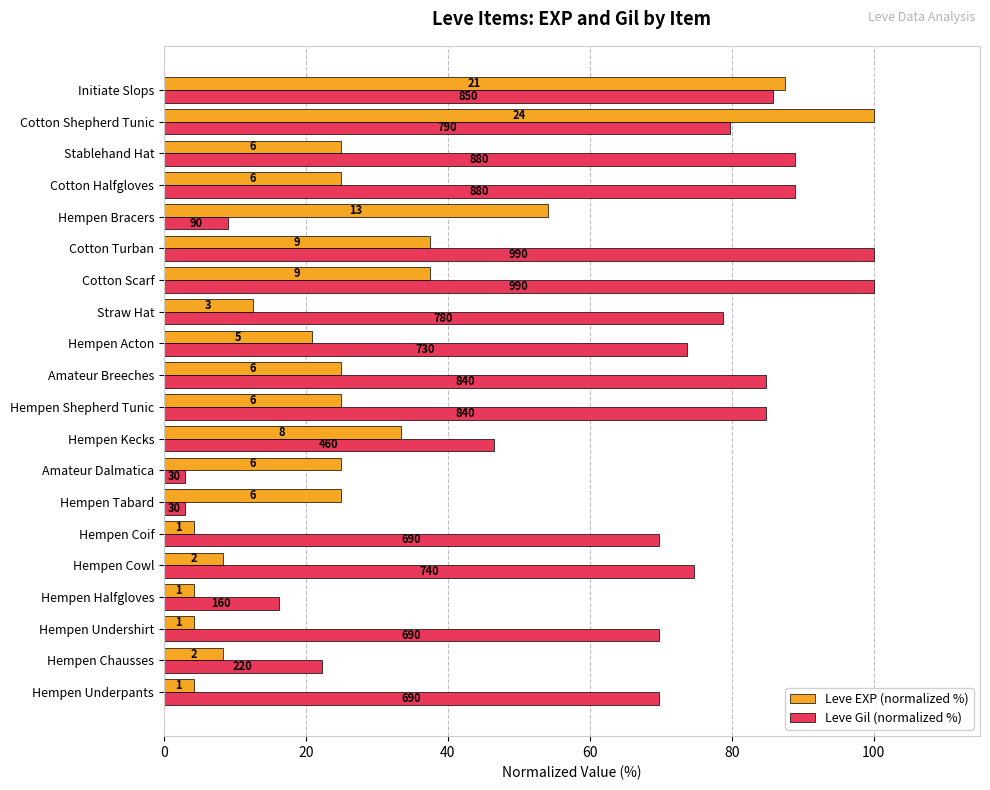

What are all the series names shown in the legend?

Leve EXP (normalized %), Leve Gil (normalized %)